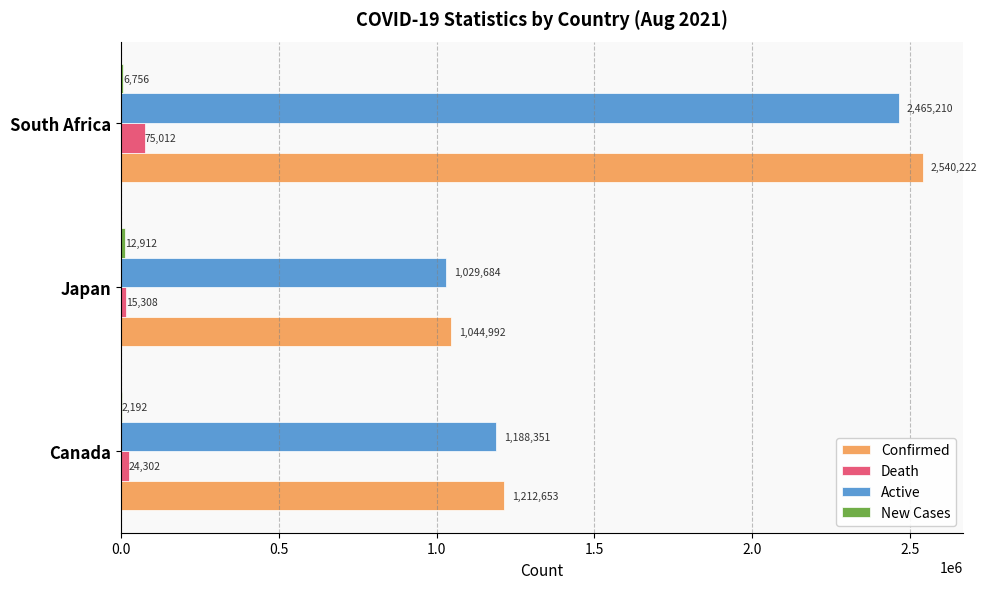

How many Death values are between 15308 and 75012?

3